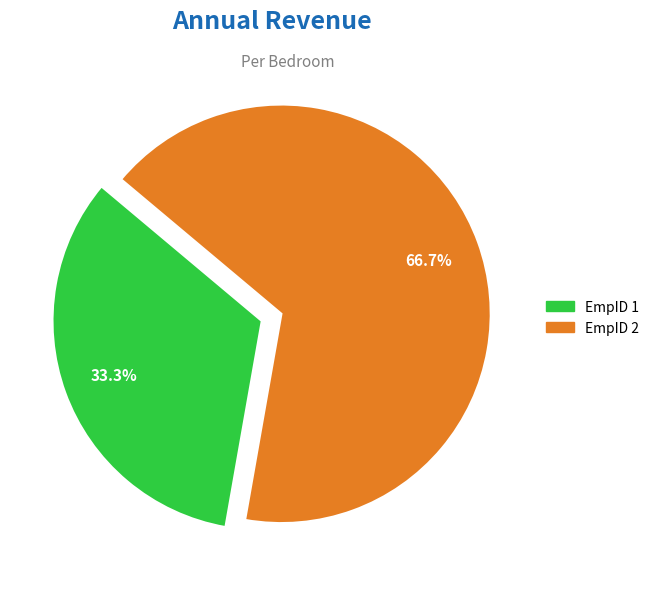

Which category has the biggest portion of the pie?

EmpID 2